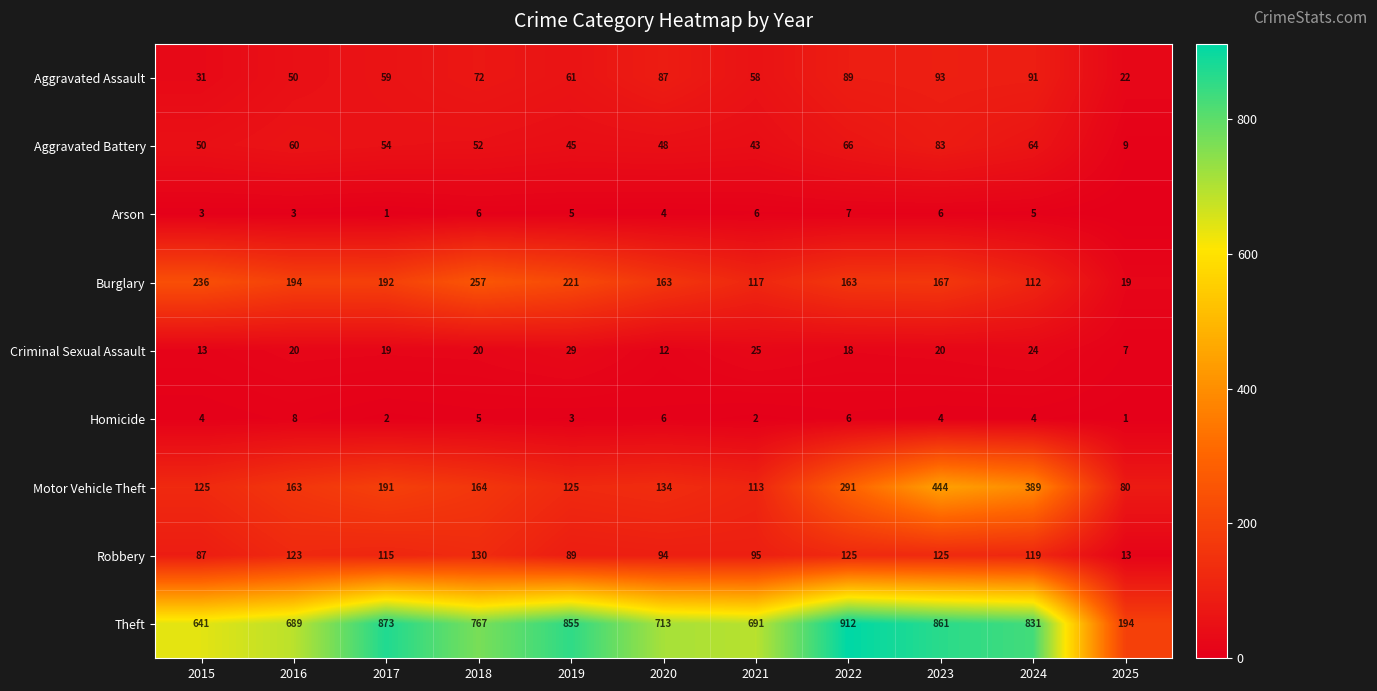

What is the sum of all Criminal Sexual Assault values?

207